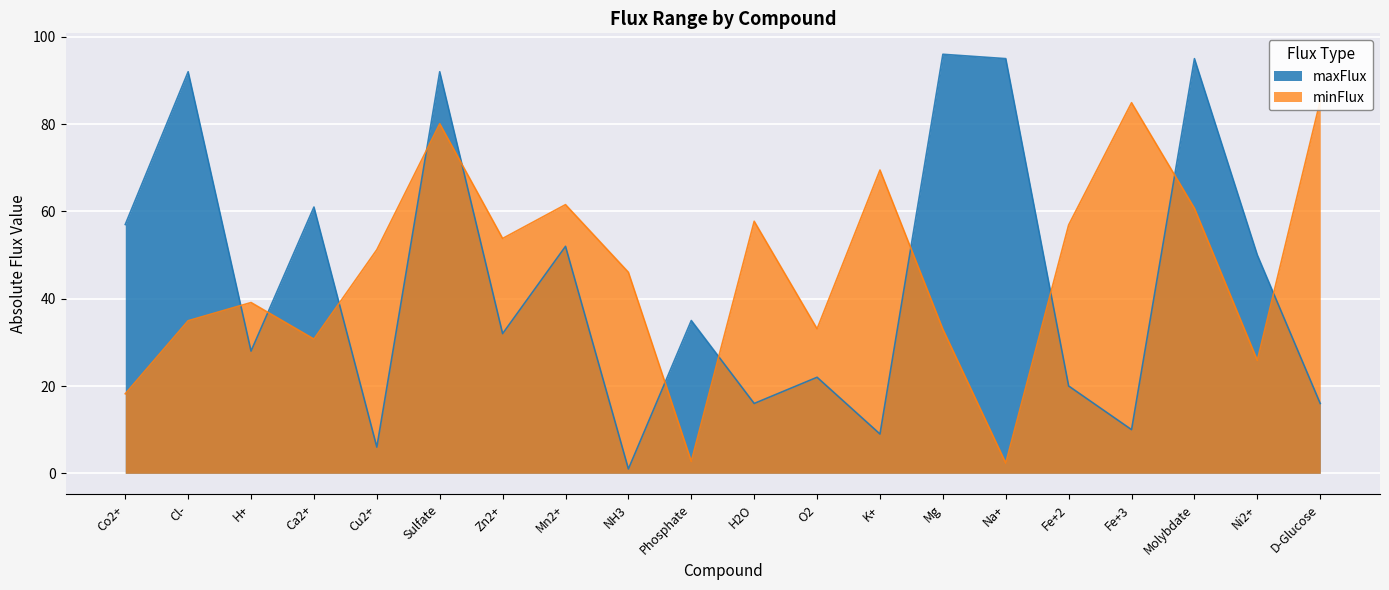

Which series has the largest total across all categories?

minFlux